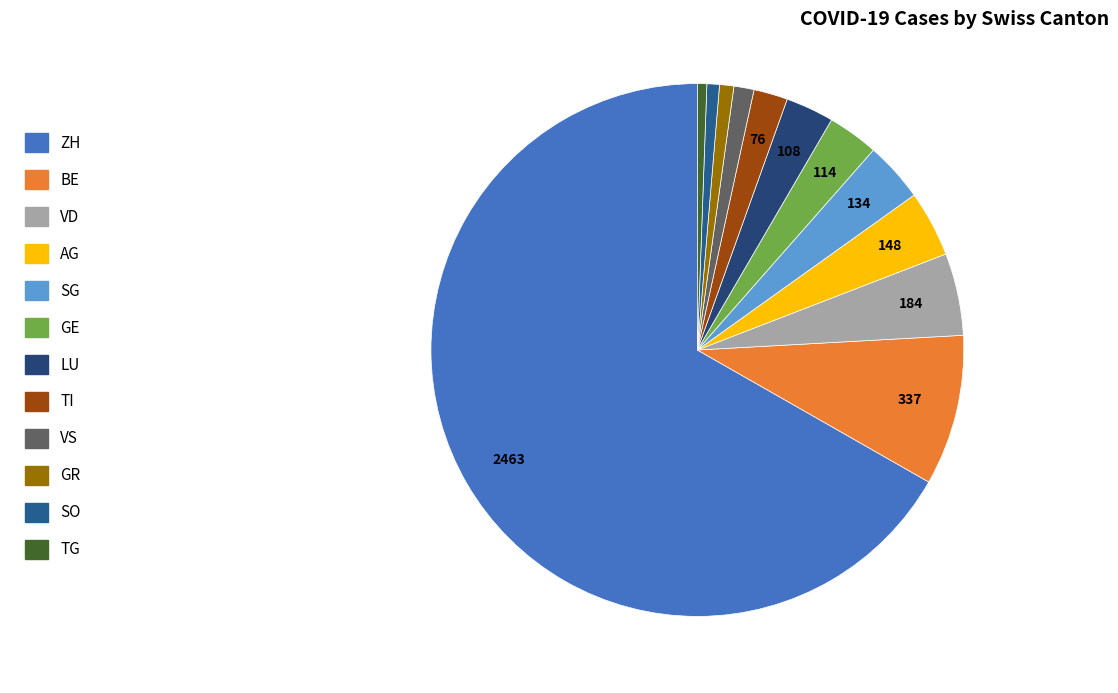

Is there a majority slice in this chart?

Yes